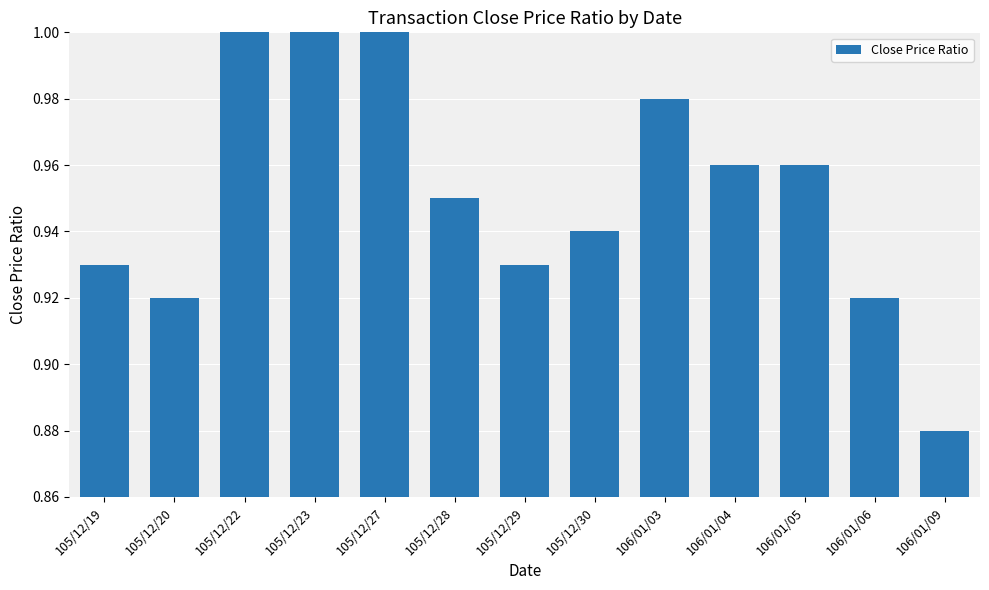

List the labels in order of value, largest first.

105/12/23, 105/12/22, 105/12/27, 106/01/03, 106/01/04, 106/01/05, 105/12/28, 105/12/30, 105/12/19, 105/12/29, 105/12/20, 106/01/06, 106/01/09